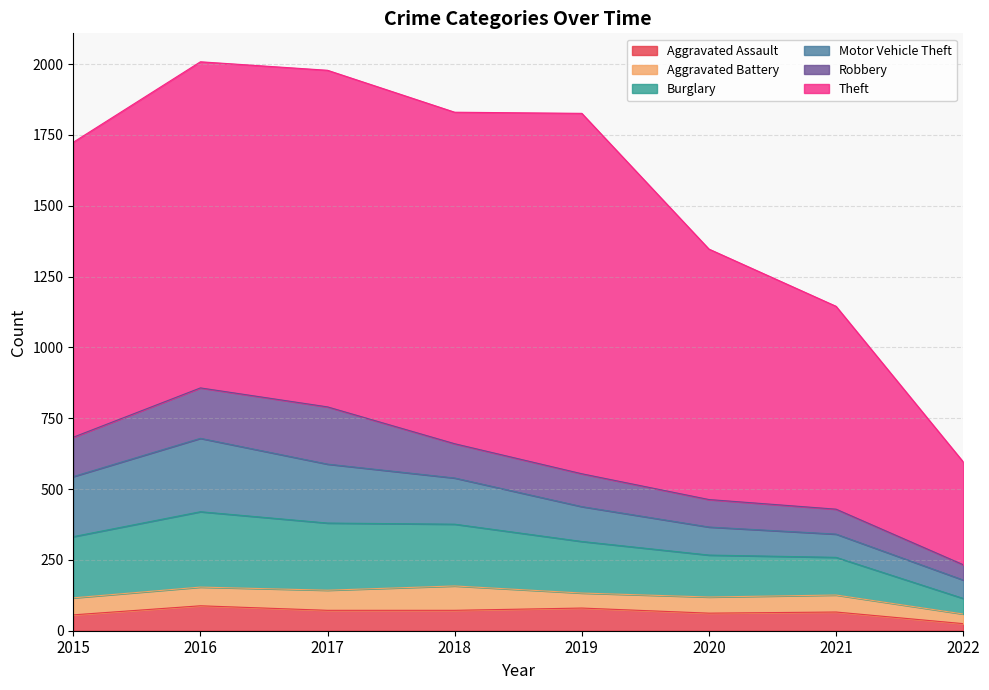

The Aggravated Assault series shows 81 at 2020. True or false?

False